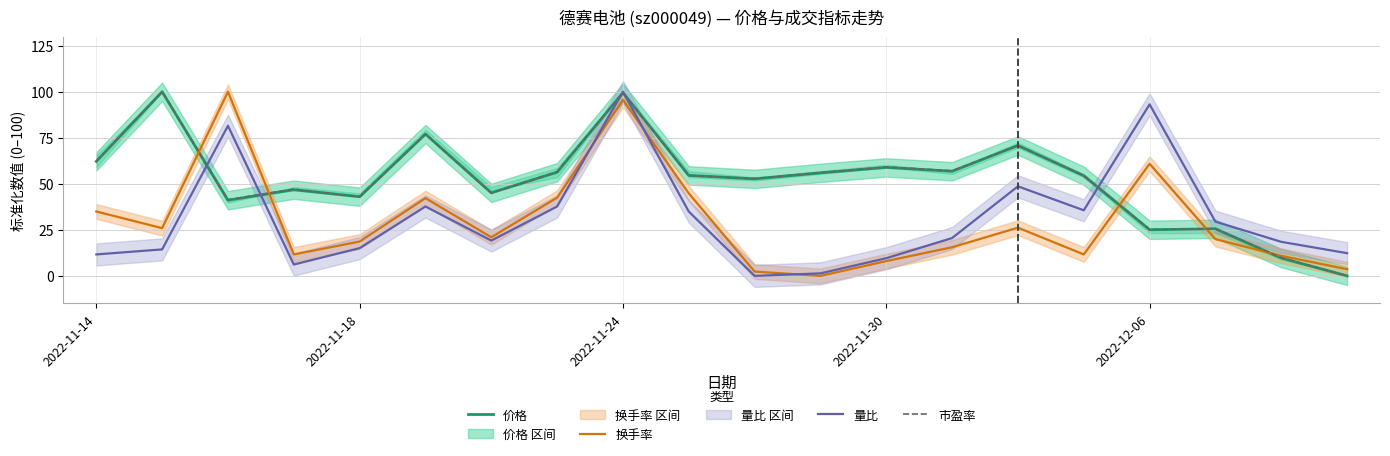

At which label does 价格 first exceed 54?

2022-11-14